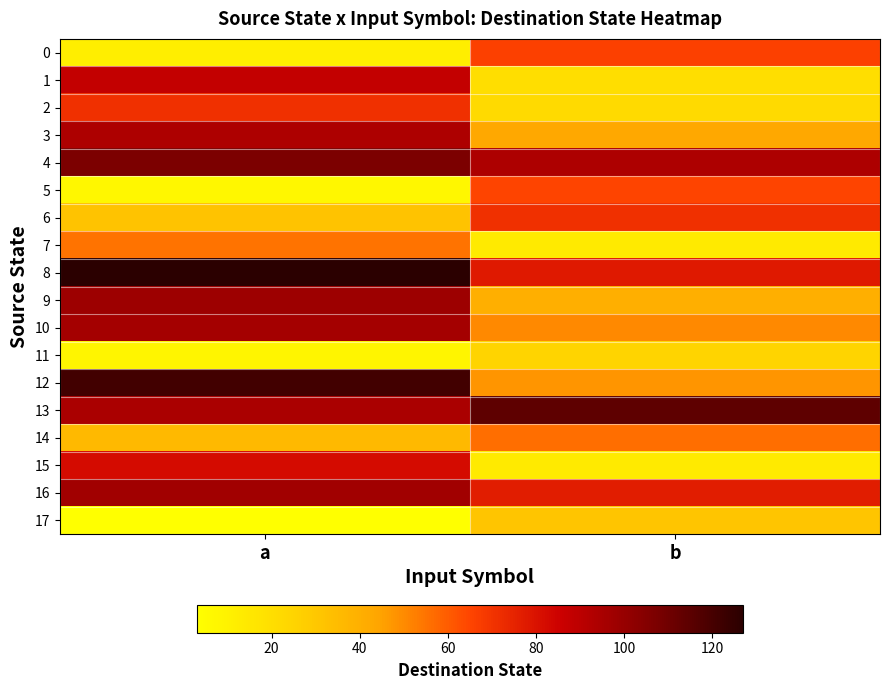

What is the maximum value shown in the chart?

127